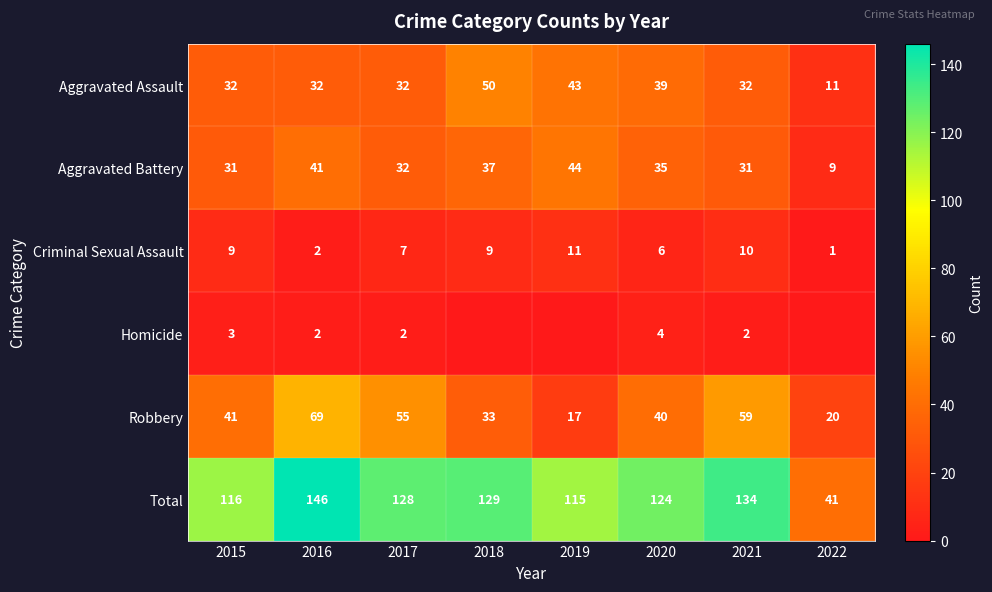

Between 2021 and 2017, which is larger?

2021